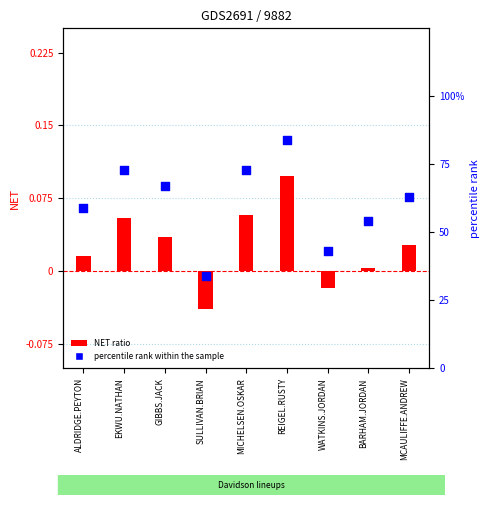

What are all the series names shown in the legend?

NET ratio, percentile rank within the sample